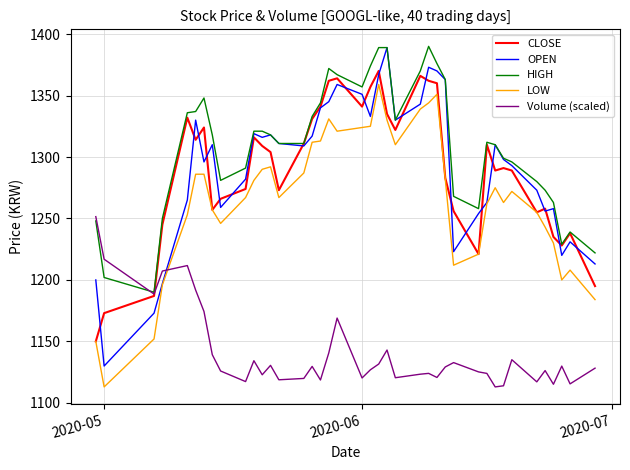

What is the minimum value shown in the chart?

1113.0